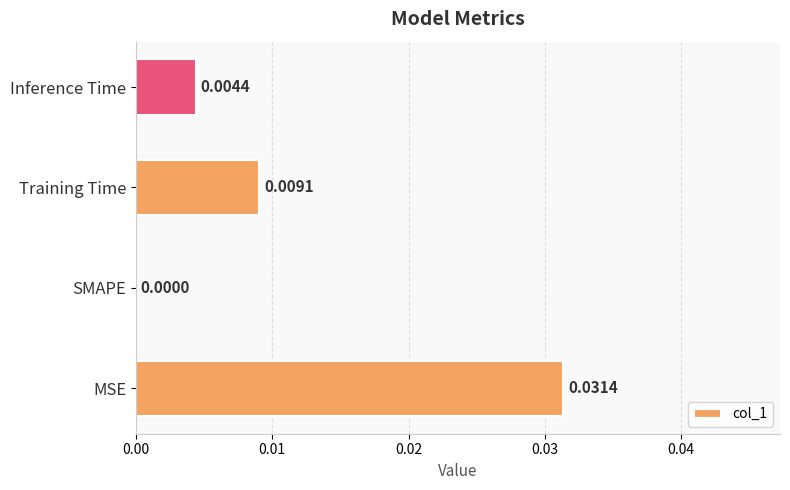

Between Training Time and SMAPE, which is larger?

Training Time